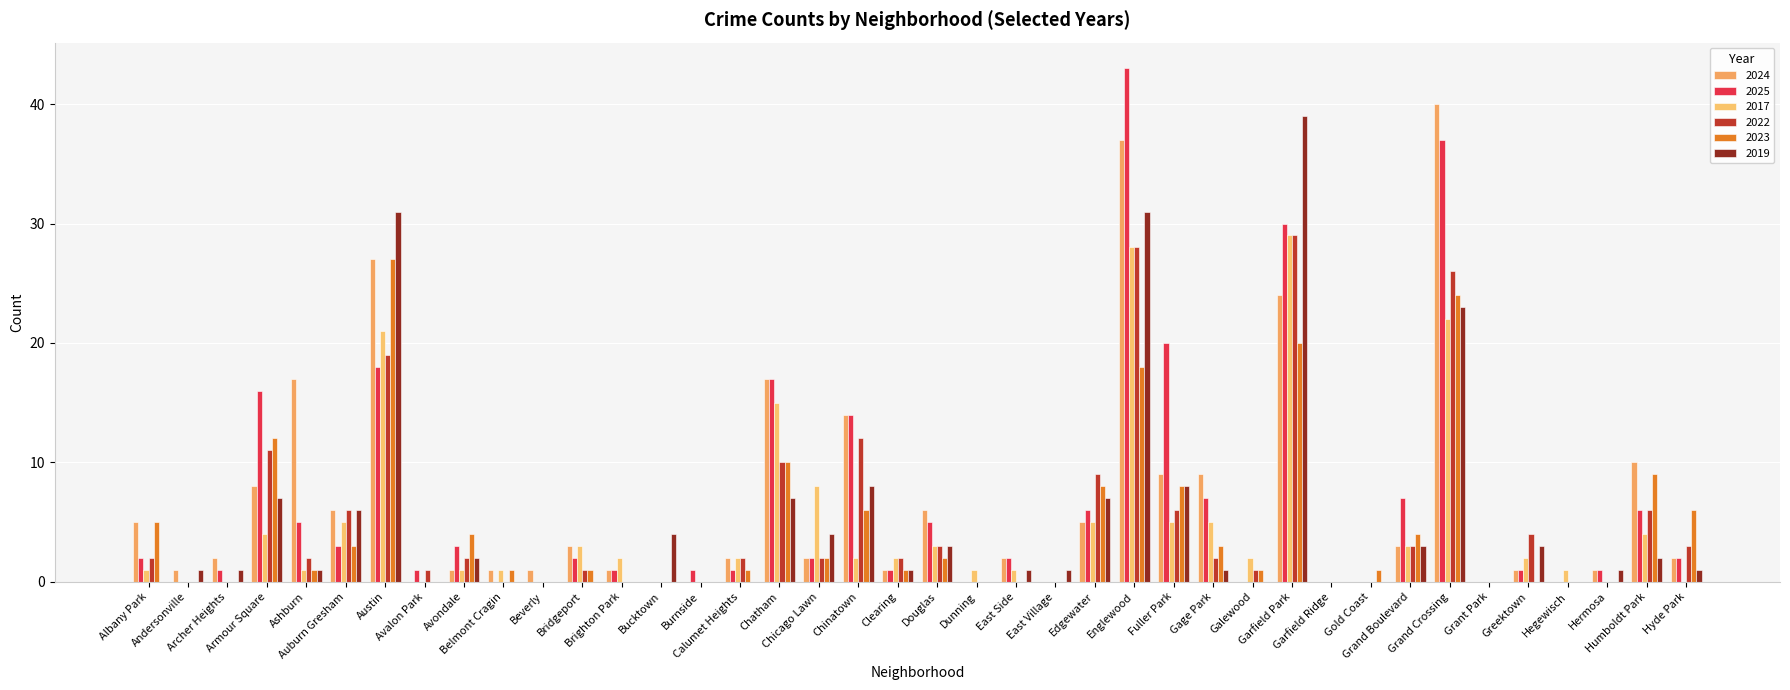

Reading left to right, transcribe all the data shown in this chart.

2024: 5	1	2	8	17	6	27	0	1	1	1	3	1	0	0	2	17	2	14	1	6	0	2	0	5	37	9	9	0	24	0	0	3	40	0	1	0	1	10	2
2025: 2	0	1	16	5	3	18	1	3	0	0	2	1	0	1	1	17	2	14	1	5	0	2	0	6	43	20	7	0	30	0	0	7	37	0	1	0	1	6	2
2017: 1	0	0	4	1	5	21	0	1	1	0	3	2	0	0	2	15	8	2	2	3	1	1	0	5	28	5	5	2	29	0	0	3	22	0	2	1	0	4	0
2022: 2	0	0	11	2	6	19	1	2	0	0	1	0	0	0	2	10	2	12	2	3	0	0	0	9	28	6	2	1	29	0	0	3	26	0	4	0	0	6	3
2023: 5	0	0	12	1	3	27	0	4	1	0	1	0	0	0	1	10	2	6	1	2	0	0	0	8	18	8	3	1	20	0	1	4	24	0	0	0	0	9	6
2019: 0	1	1	7	1	6	31	0	2	0	0	0	0	4	0	0	7	4	8	1	3	0	1	1	7	31	8	1	0	39	0	0	3	23	0	3	0	1	2	1